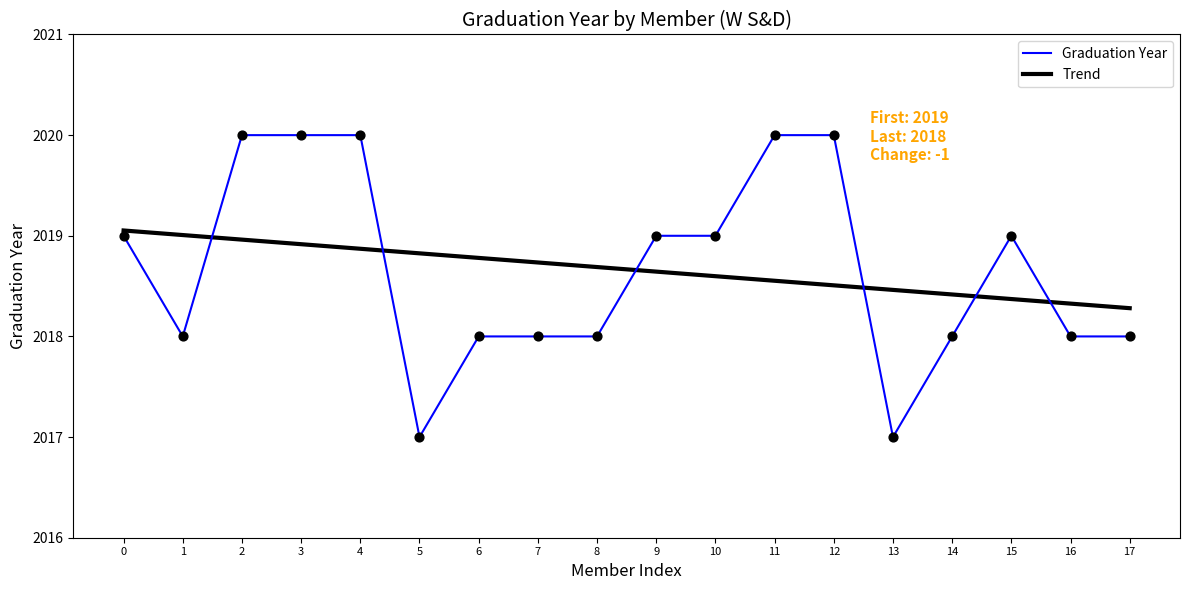

What is the difference between the highest and lowest values at 7?

0.7